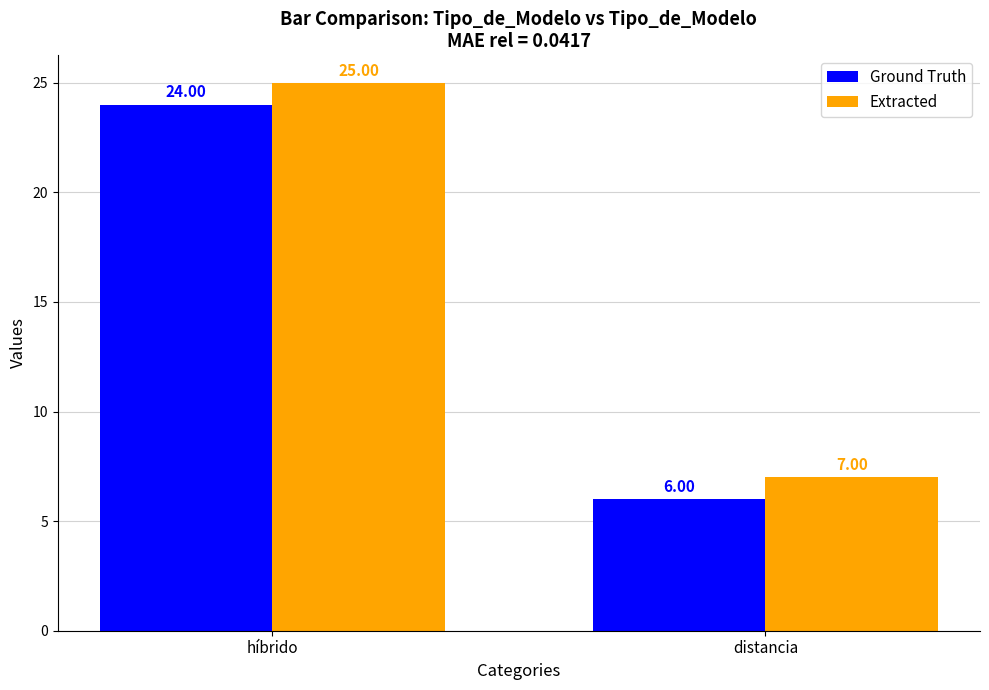

How many bars are there in total?

4